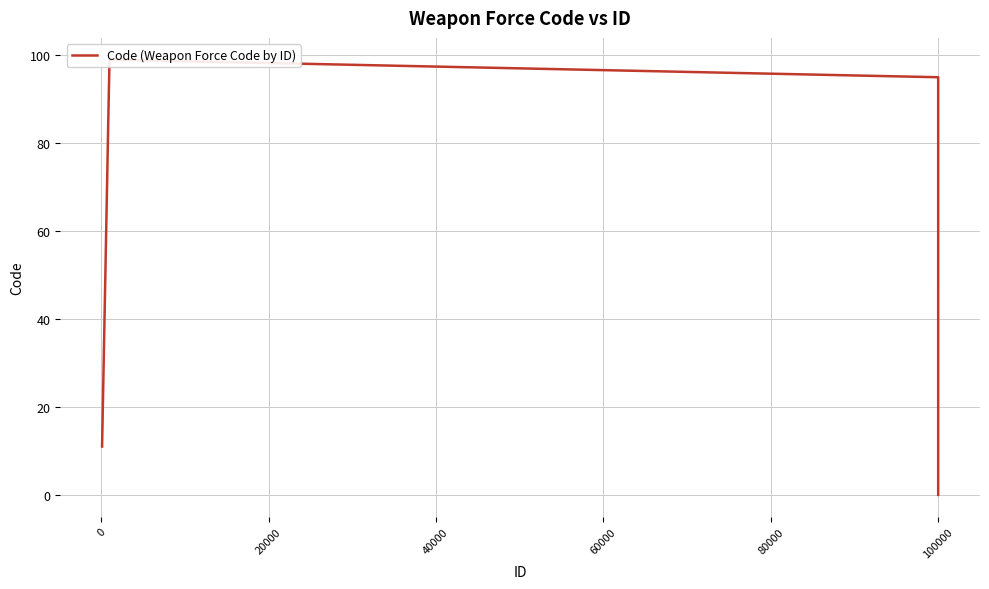

True or false: there are more than 0 points higher than both neighbors.

True